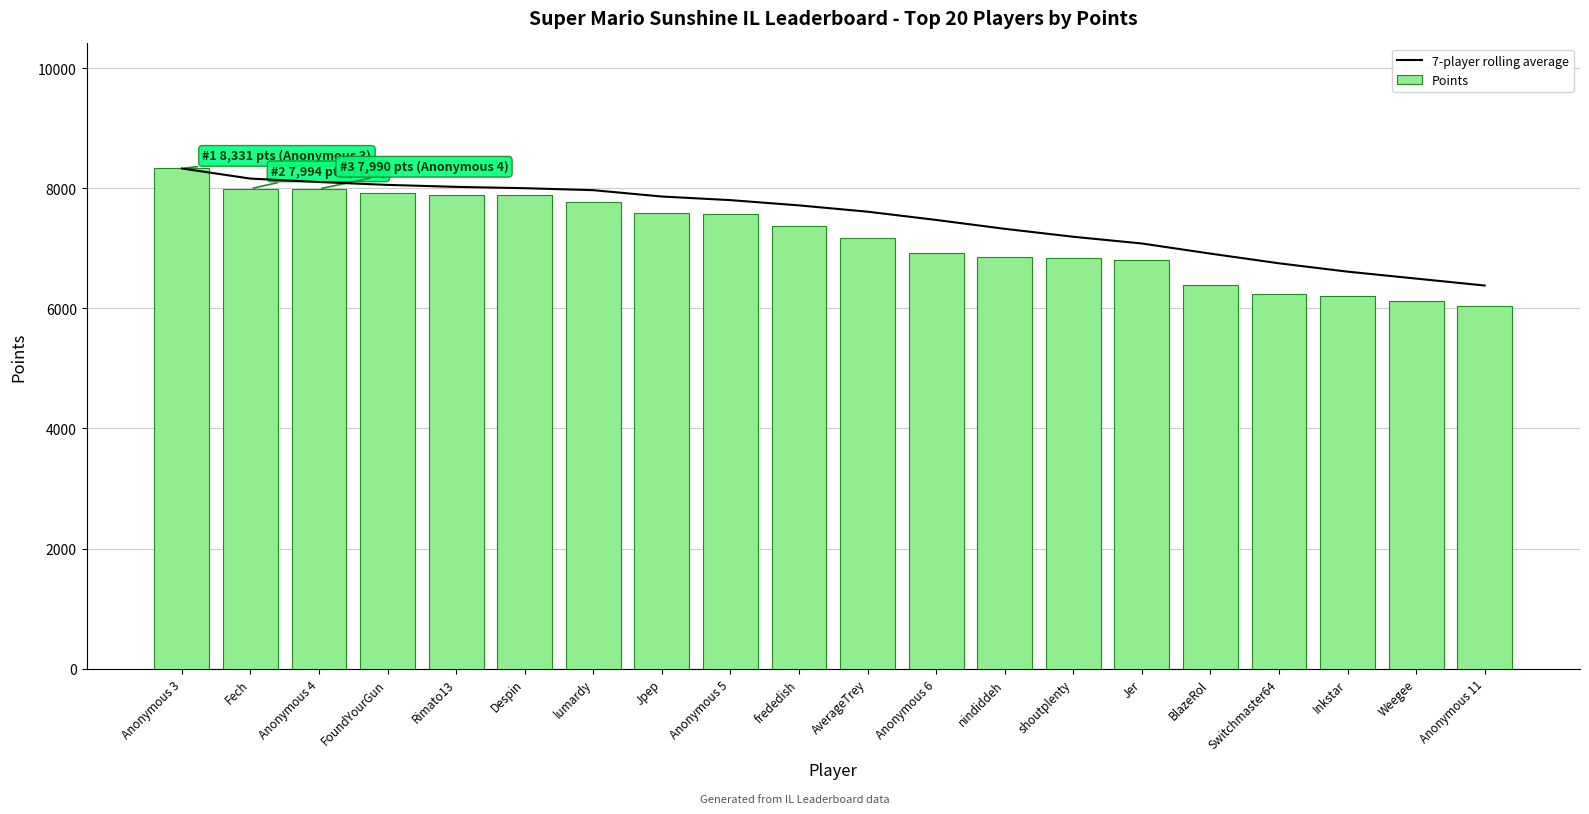

Where does the 7-player rolling average series first go above 7716?

Anonymous 3